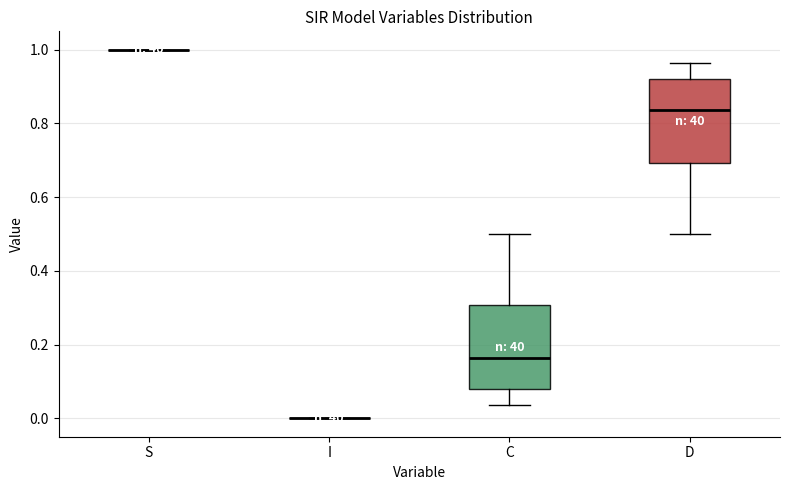

Reading left to right, transcribe this box plot: for each box, give where its median line is, the range the box spans, and where its two whiskers end, as read against the y-axis. The values are not printed on the chart, so give them approximately, as read against the axis.

S: box collapsed to a line at 1.00, whiskers 1.00 to 1.00
I: box collapsed to a line at 0.00, whiskers 0.00 to 0.00
C: median 0.16, box 0.08 to 0.30, whiskers 0.04 to 0.50
D: median 0.84, box 0.70 to 0.92, whiskers 0.50 to 0.96